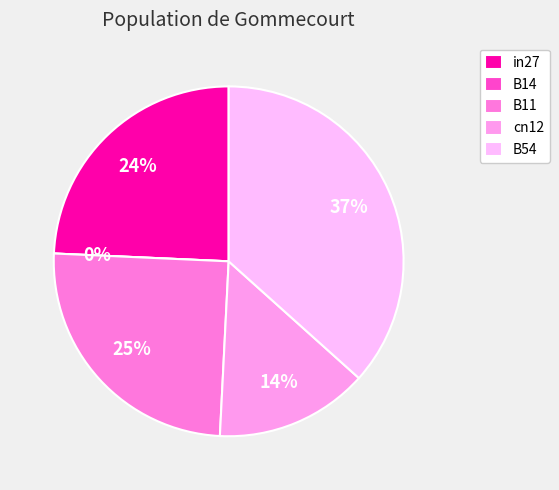

Do B54 and in27 together represent more than half of the pie?

Yes